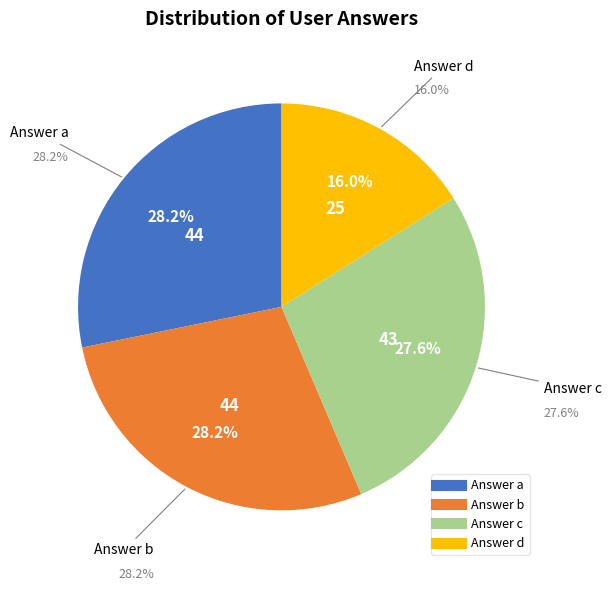

Is it true that b is 22% of the pie?

False